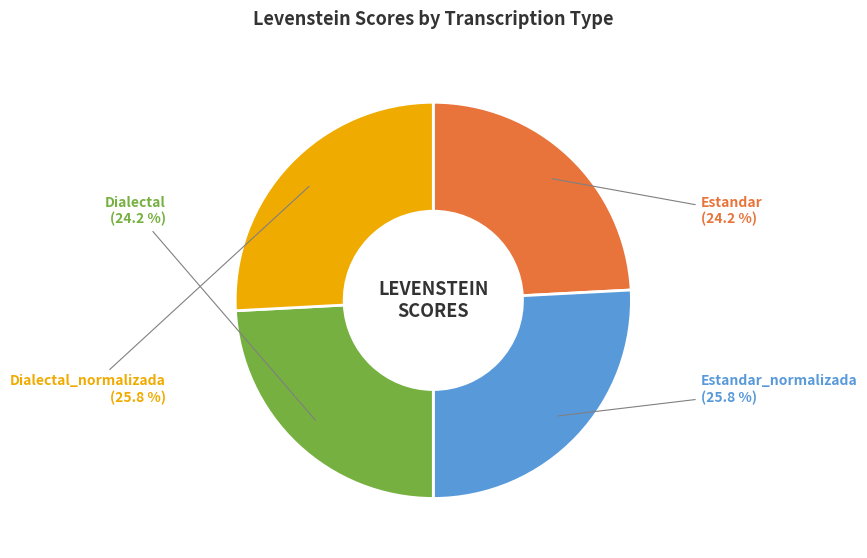

To the nearest percent, what portion does Estandar represent?

24%